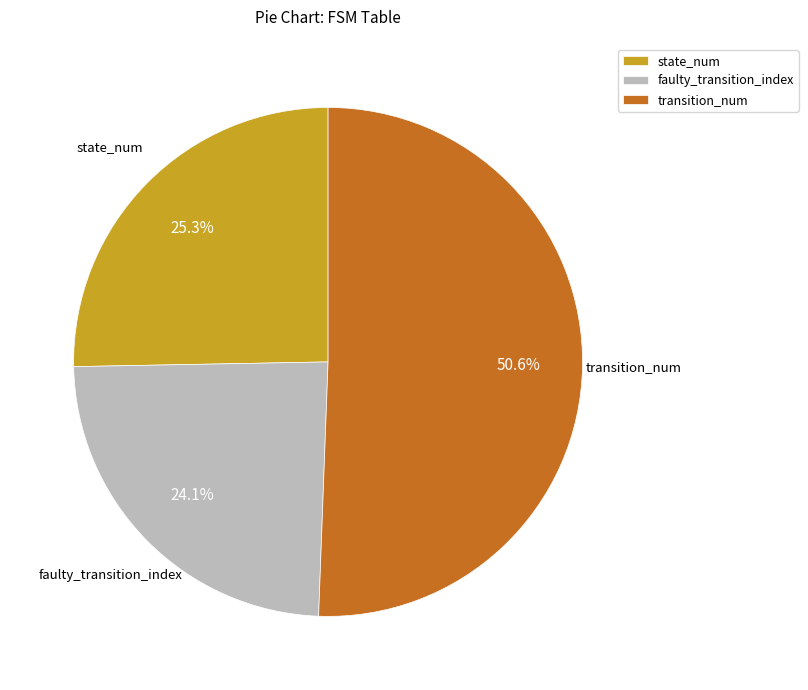

Which category has the biggest portion of the pie?

transition_num